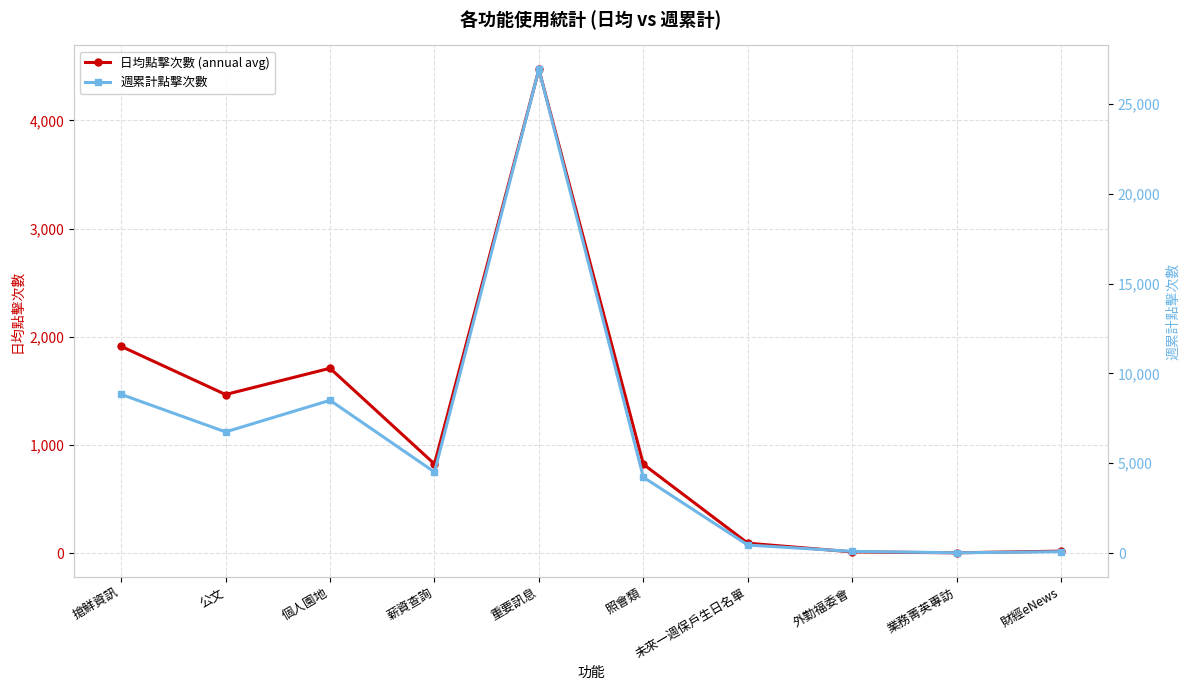

How many distinct data groups are displayed?

2